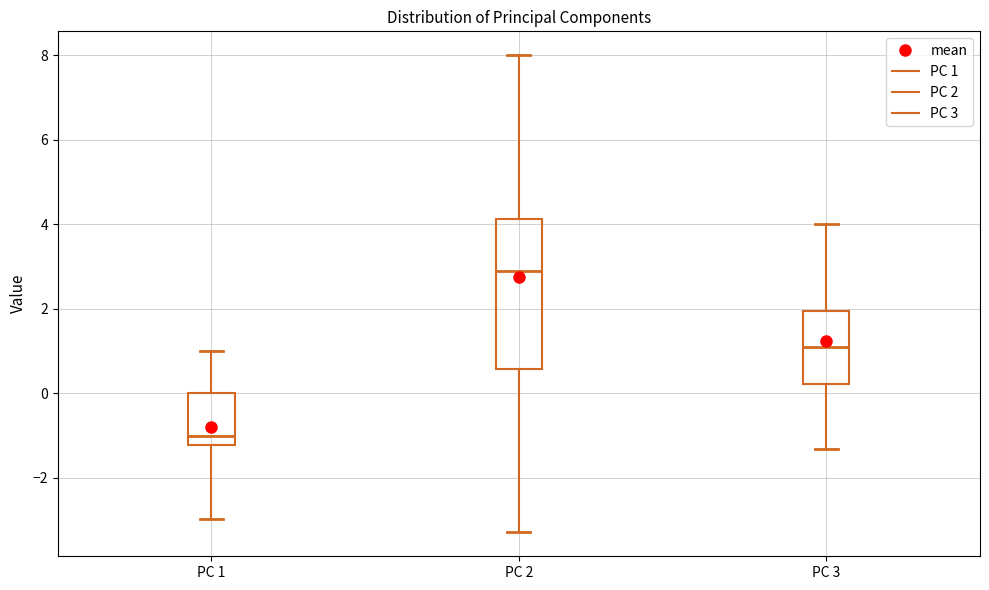

Which box's median line is the lowest?

PC 1